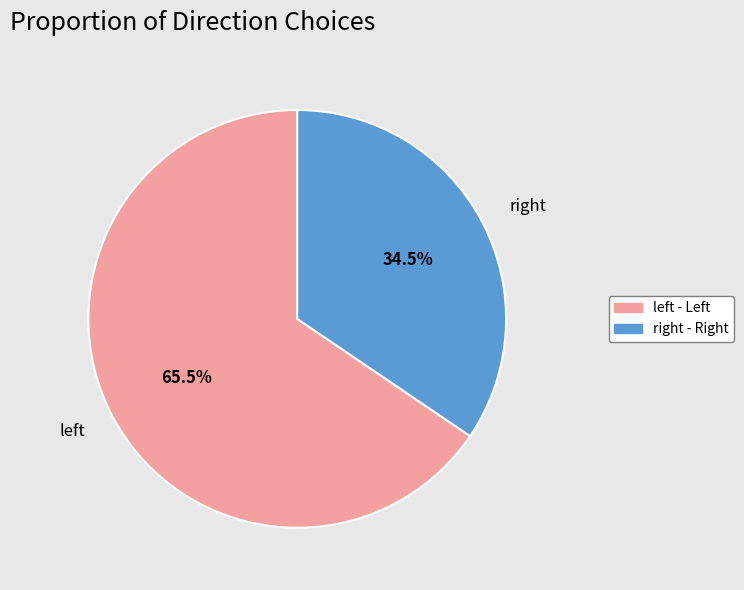

Which category has the smallest portion of the pie?

right